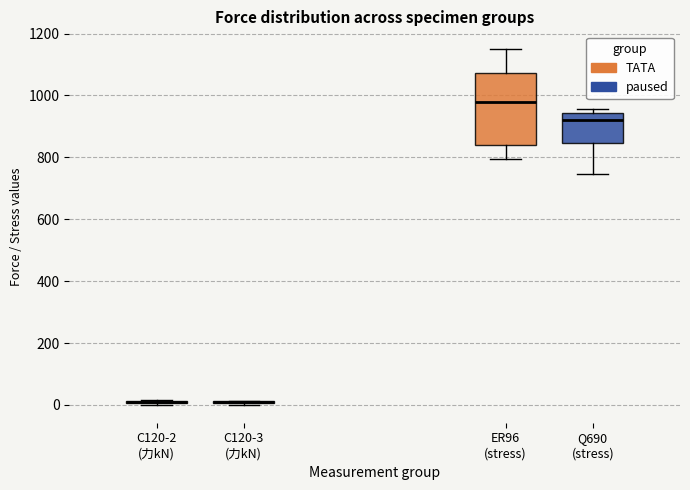

Which box is the tallest, from its lower edge to its upper edge?

ER96 (stress)